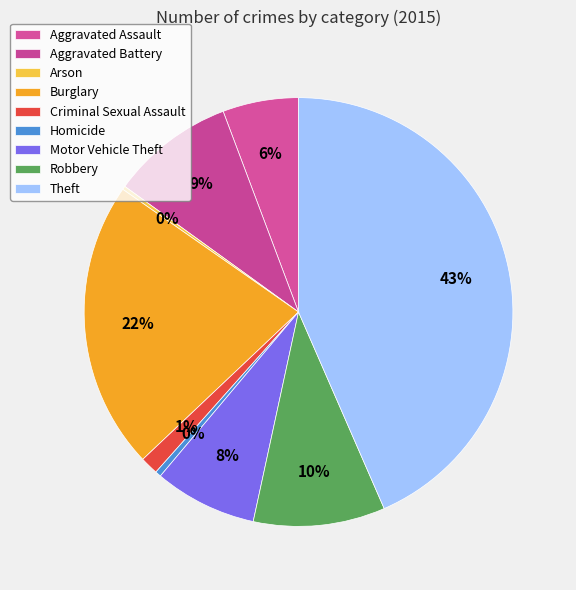

What is the smallest slice in the pie chart?

Arson